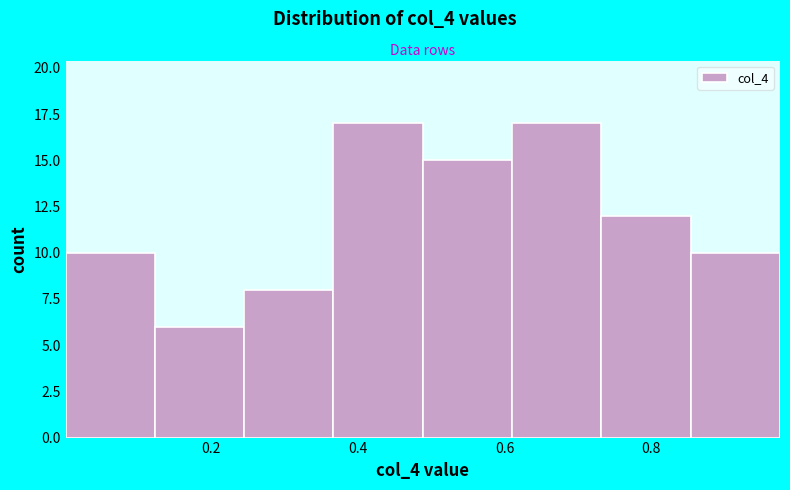

Reading left to right, transcribe this chart: for each bar, give the range it covers on the x-axis and its height. Neither the bar edges nor the heights are printed on the chart, so give them approximately, as read against the axes.

0.00 to 0.12: 10
0.12 to 0.24: 6
0.24 to 0.36: 8
0.36 to 0.48: 17
0.48 to 0.62: 15
0.62 to 0.74: 17
0.74 to 0.86: 12
0.86 to 0.98: 10